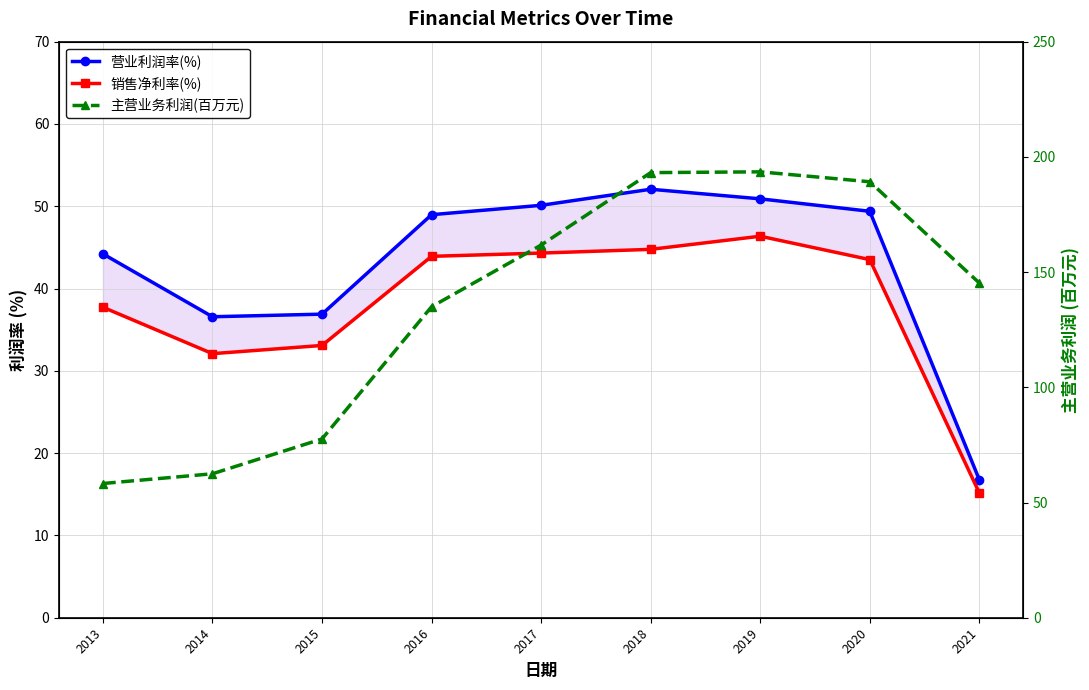

What is the difference between the highest and lowest values at 2014?

30.4